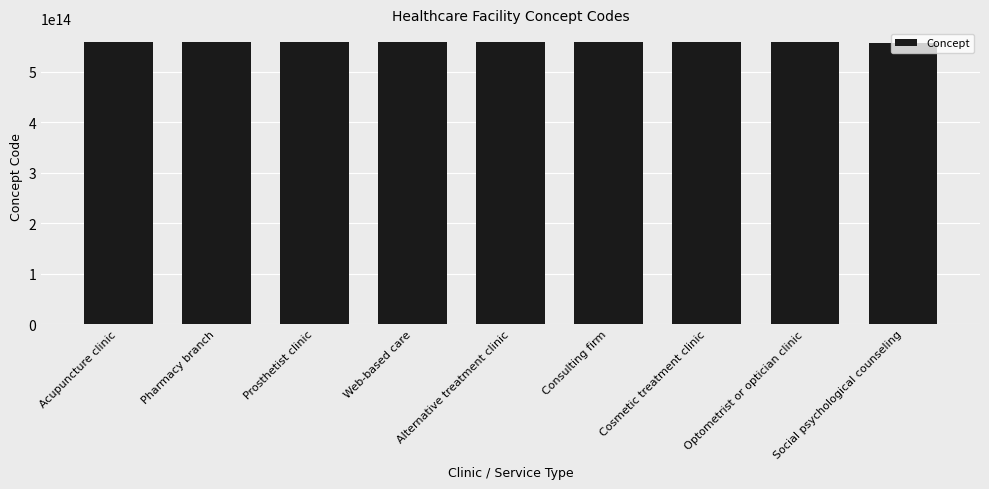

Are the bars grouped side by side (vs. stacked)?

No